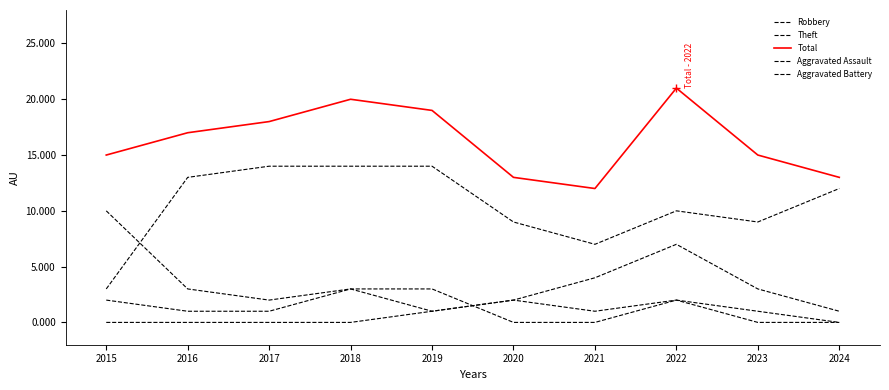

List the labels in order of Robbery value, largest first.

2015, 2022, 2021, 2016, 2018, 2023, 2017, 2020, 2019, 2024